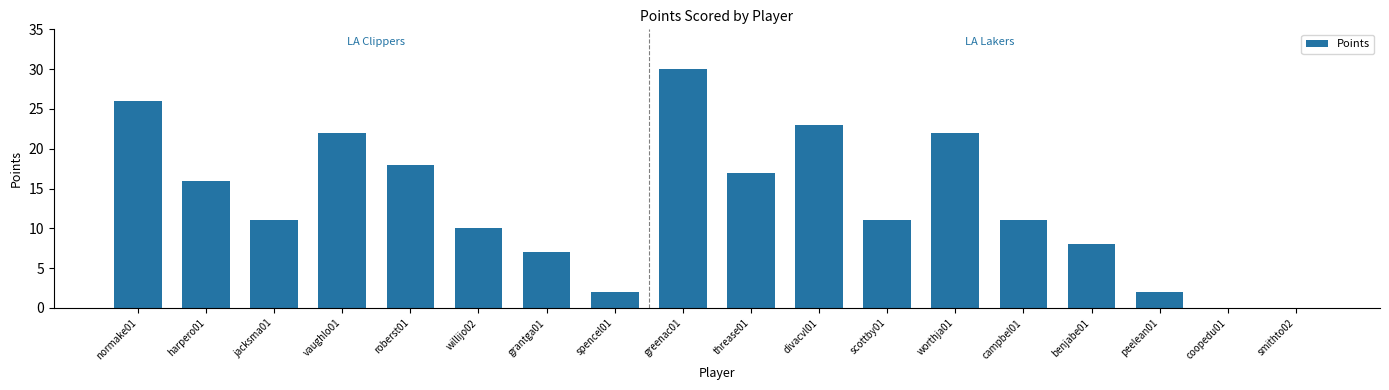

What is the sum of the values at willijo02 and normake01?

36